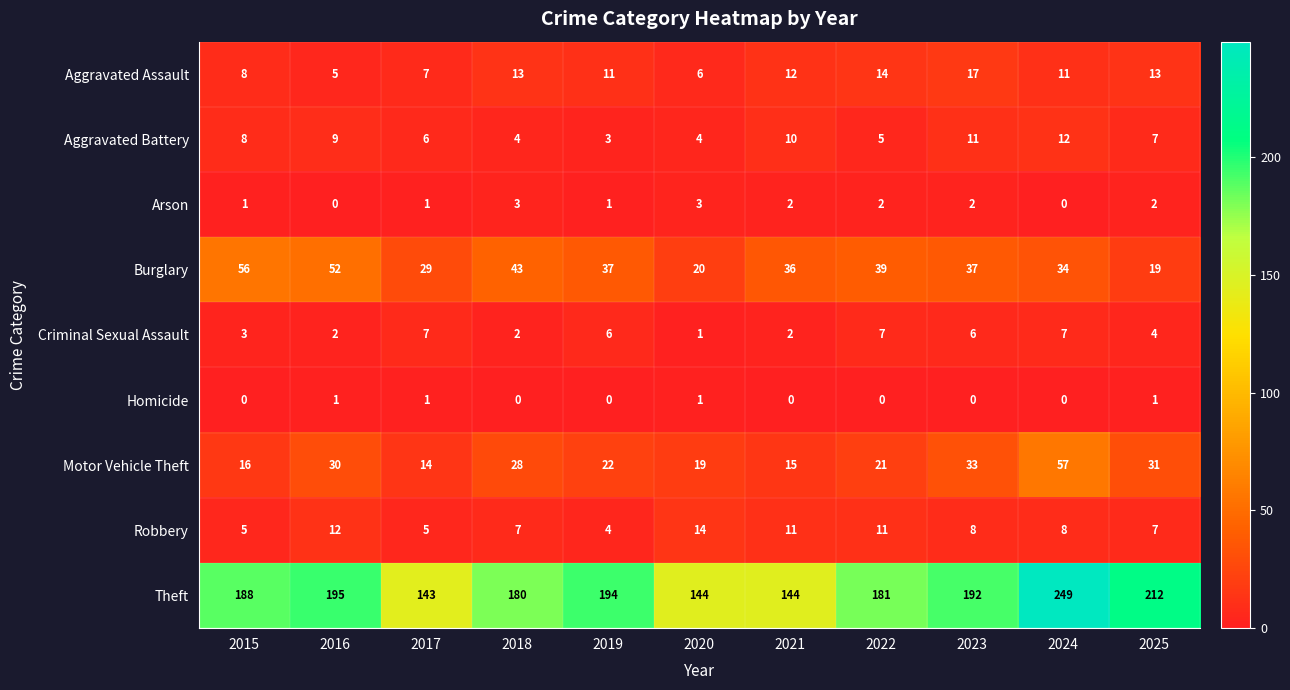

List the series in order of their peak value, lowest first.

Homicide, Arson, Criminal Sexual Assault, Aggravated Battery, Robbery, Aggravated Assault, Burglary, Motor Vehicle Theft, Theft